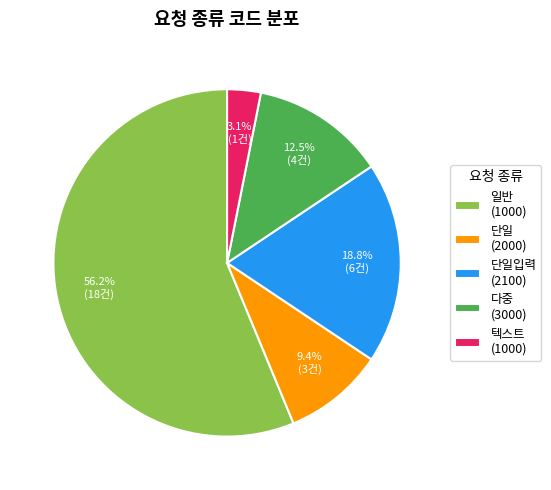

Is 일반 (1000) the majority of the pie?

Yes